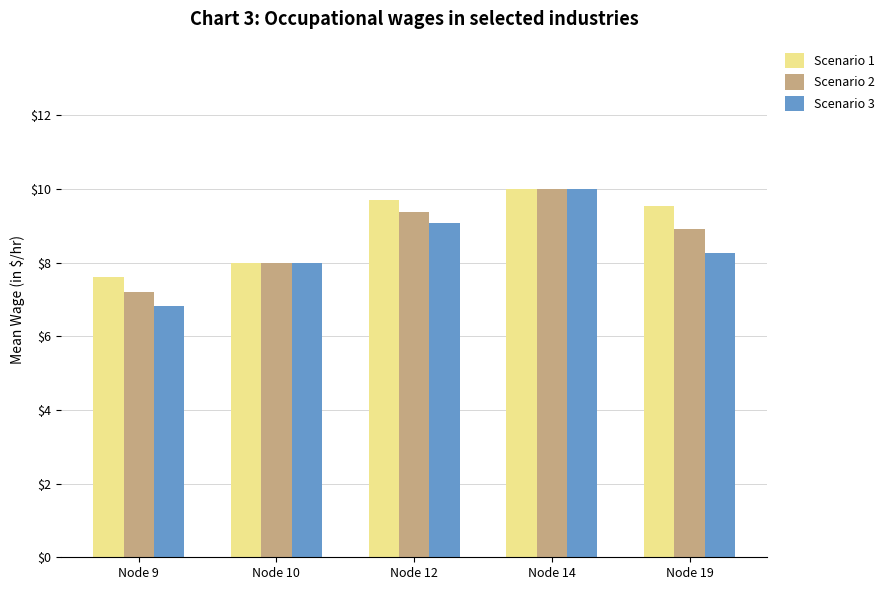

Which series has the largest total across all categories?

Scenario 1